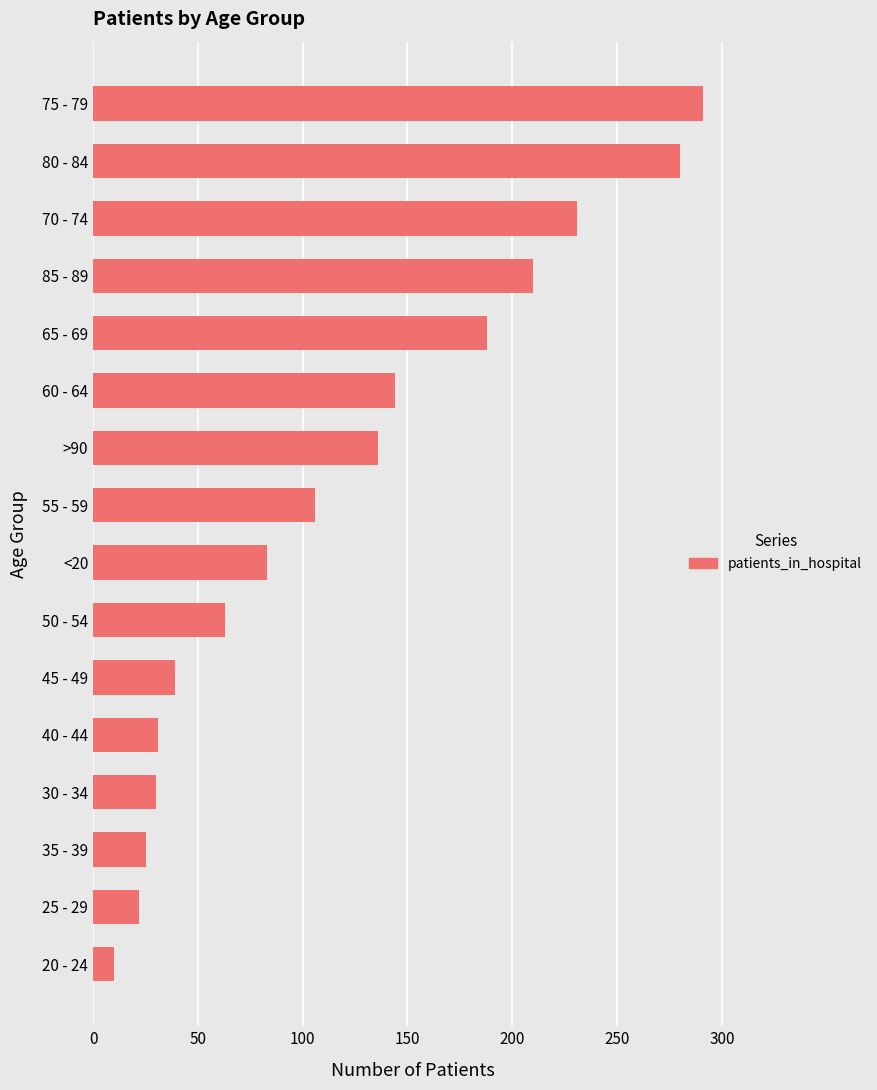

What is the difference between the second highest and minimum values?

270